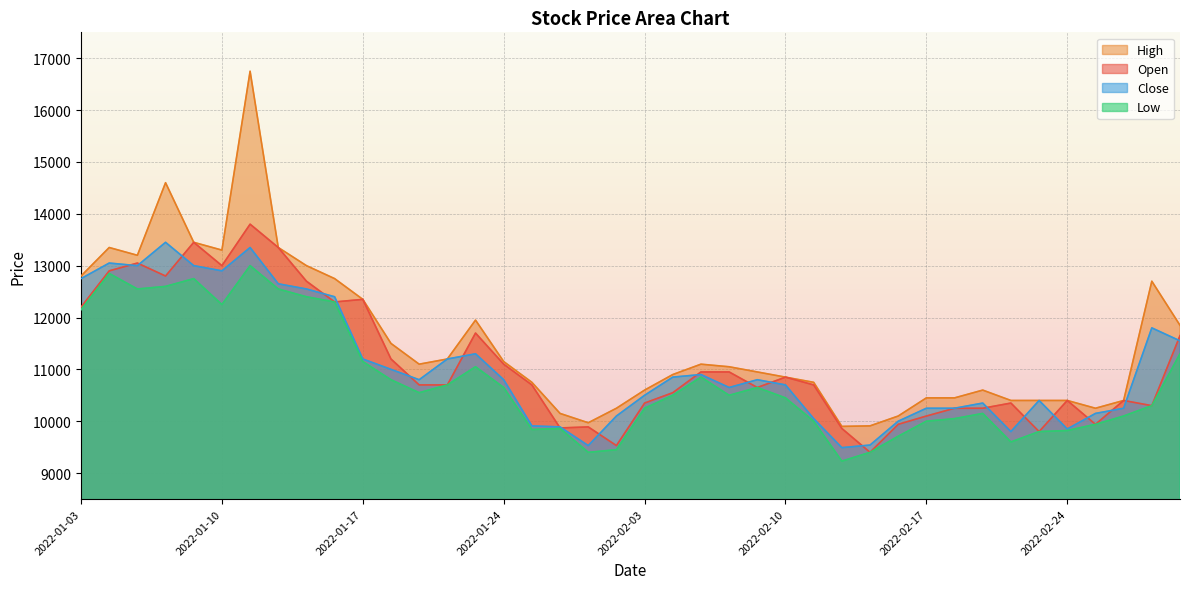

Reading left to right, list all the values displayed in this chart.

Open: 12200	12900	13050	12800	13450	13000	13800	13350	12700	12300	12350	11200	10700	10700	11700	11100	10700	9870	9890	9530	10350	10550	10950	10950	10650	10850	10700	9860	9400	9940	10100	10250	10250	10350	9800	10400	9940	10400	10300	11650
High: 12800	13350	13200	14600	13450	13300	16750	13350	13000	12750	12350	11500	11100	11200	11950	11150	10750	10150	9970	10250	10600	10900	11100	11050	10950	10850	10750	9900	9910	10100	10450	10450	10600	10400	10400	10400	10250	10400	12700	11850
Low: 12150	12850	12550	12600	12750	12250	13000	12550	12400	12300	11150	10800	10550	10700	11050	10650	9840	9860	9400	9450	10250	10500	10850	10500	10650	10450	10000	9230	9400	9710	10000	10050	10150	9600	9800	9820	9940	10100	10300	11300
Close: 12750	13050	13000	13450	13000	12900	13350	12650	12550	12400	11200	11000	10800	11200	11300	10800	9910	9890	9530	10100	10500	10850	10900	10650	10800	10700	10050	9490	9540	10000	10250	10250	10350	9800	10400	9850	10150	10250	11800	11550